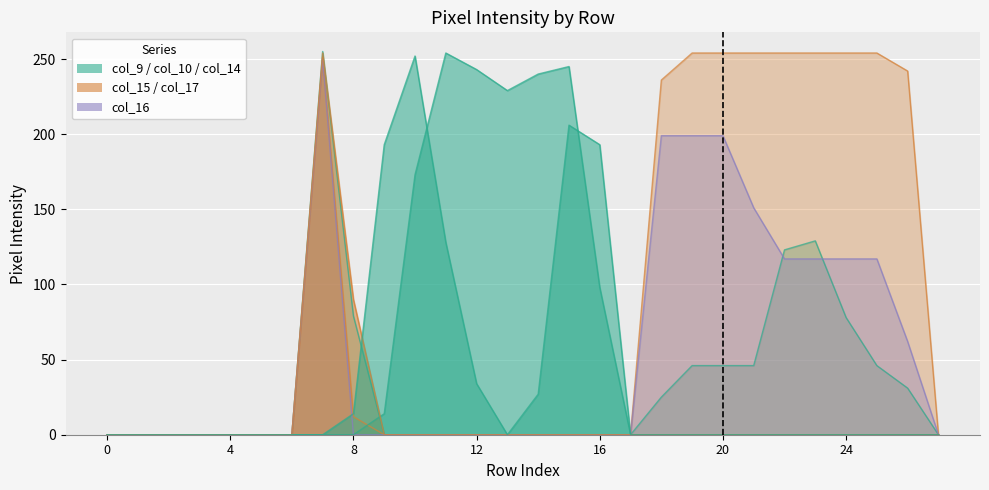

True or false: col_15 and col_14 cross at least once.

False